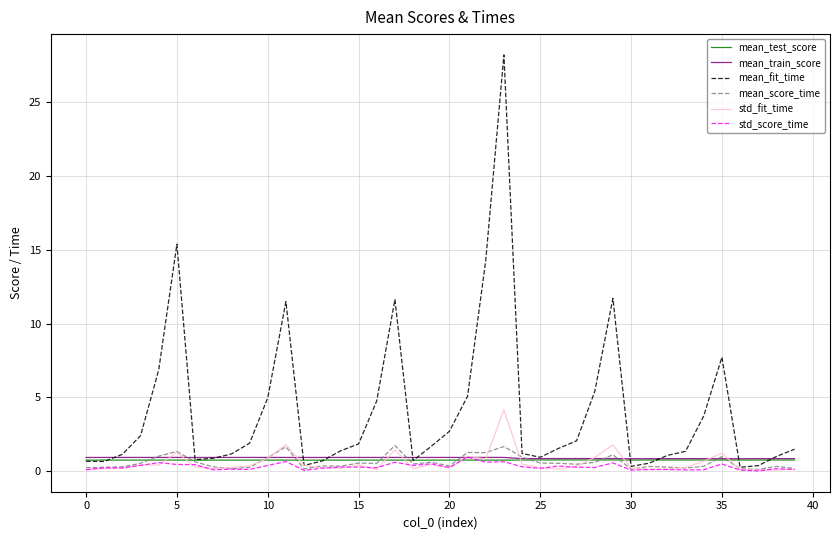

Which series has the largest range (max minus min)?

mean_fit_time